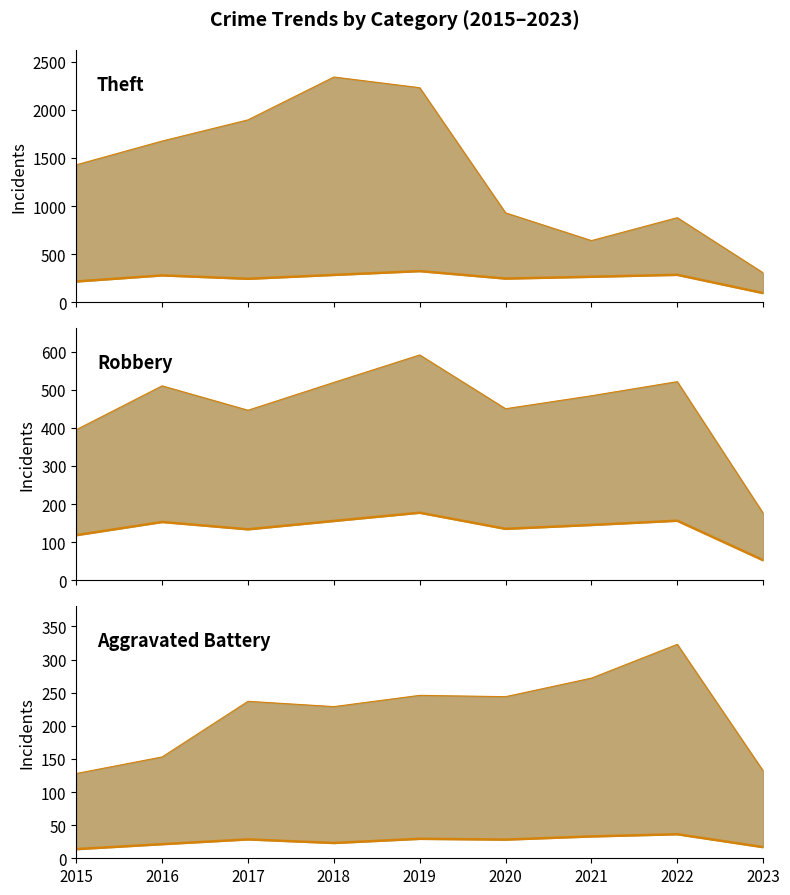

How many interior local peaks does the Aggravated Assault series have?

3